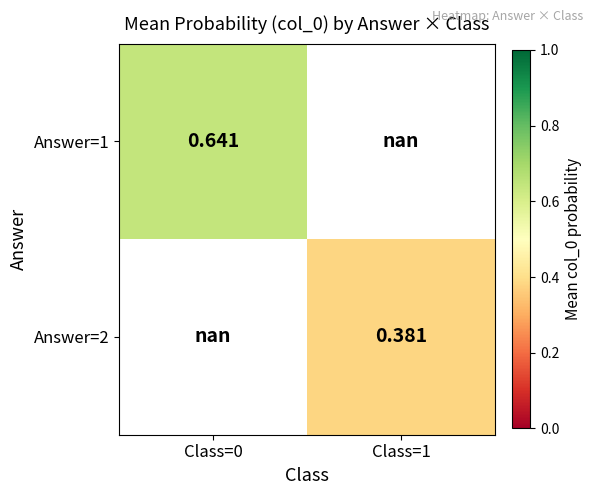

How many values in the Answer=2 series exceed 0?

1